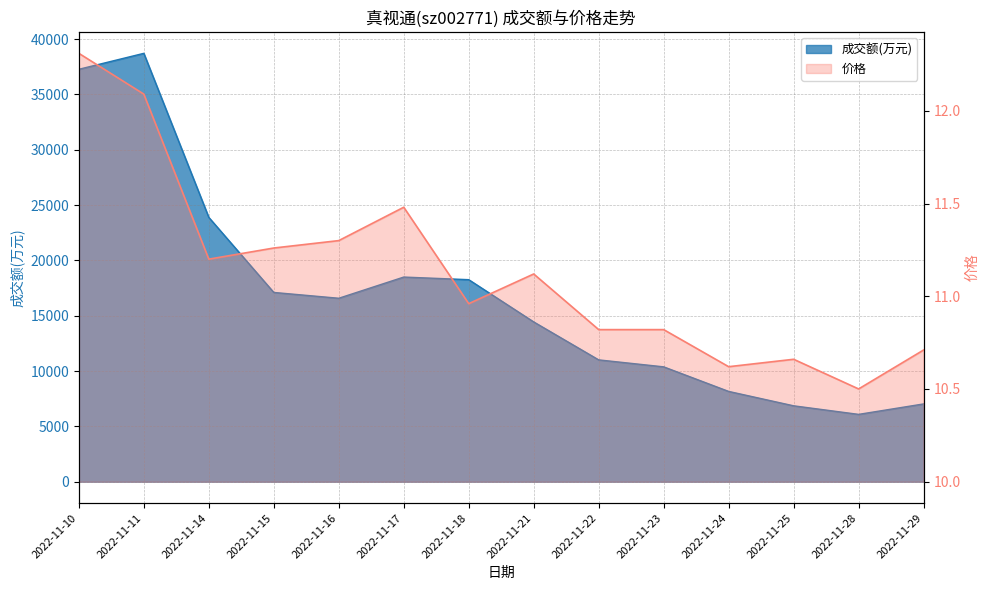

What is the average value of the 价格 series?

11.1